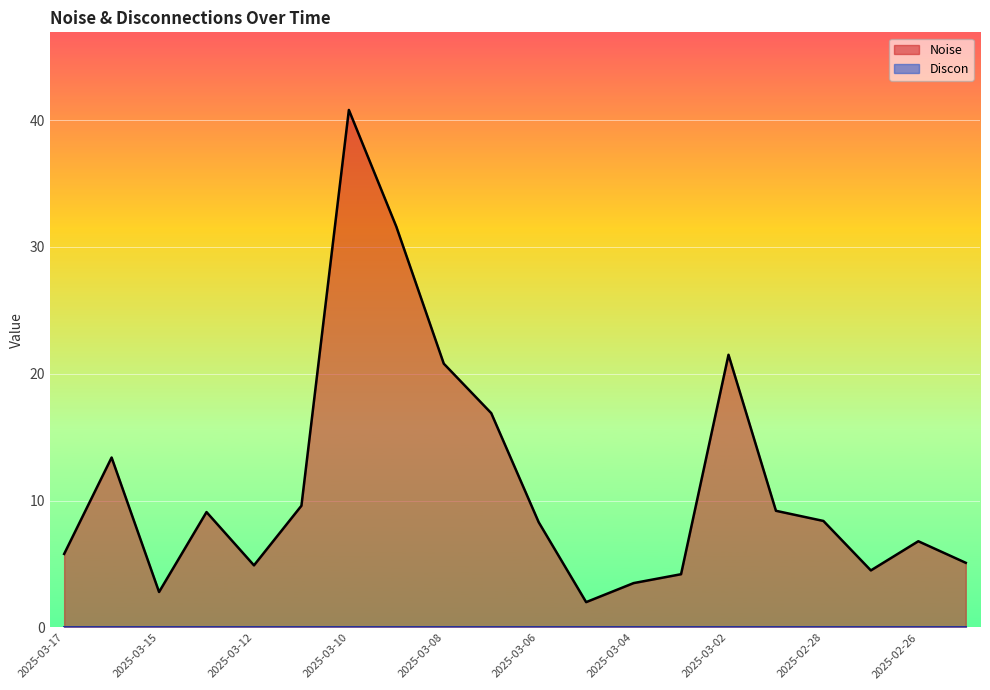

Where is the first local minimum?

2025-03-15